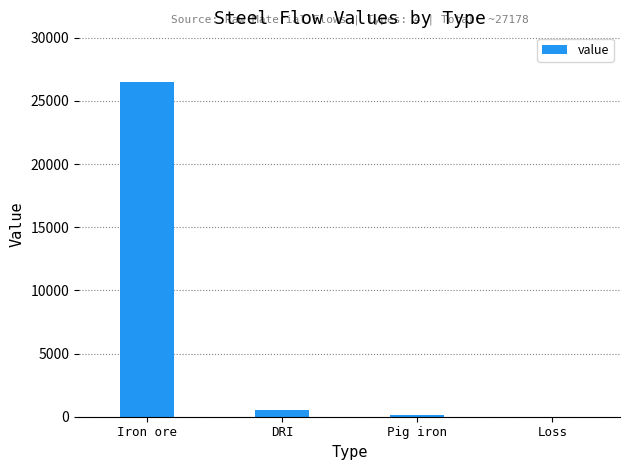

What is the approximate value at Loss?

3.5